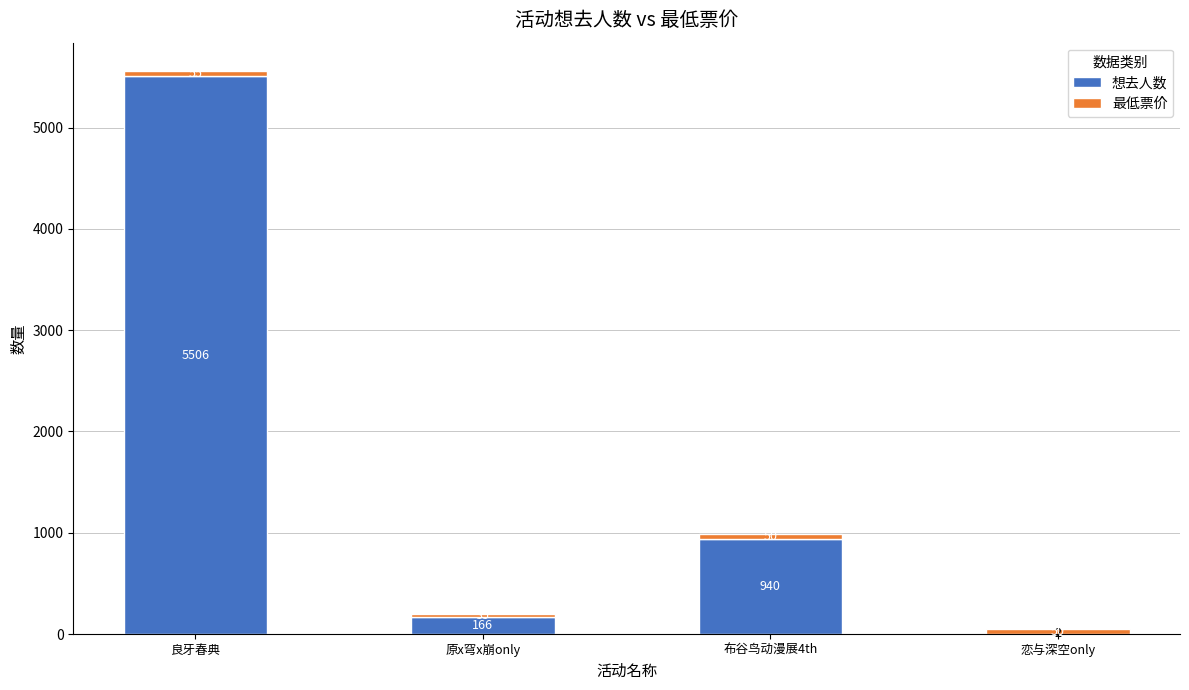

What is the maximum value for 想去人数?

5506